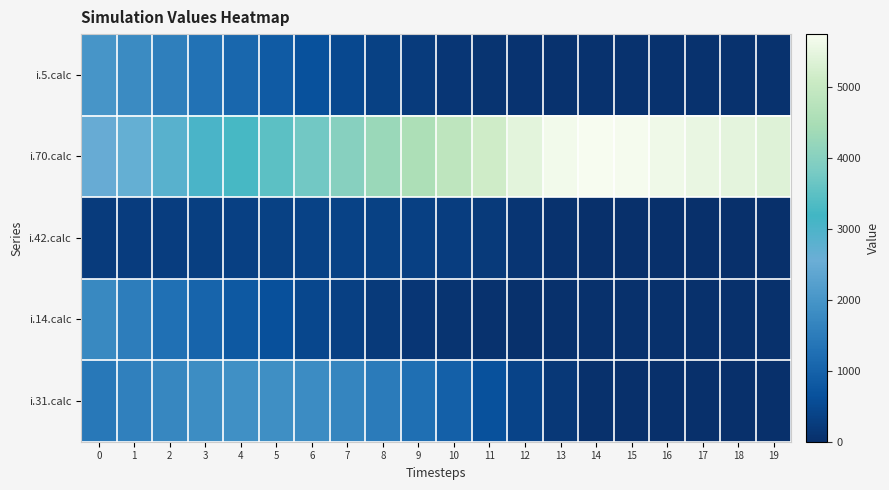

List the series in order of their peak value, highest first.

i.70.calc, i.5.calc, i.31.calc, i.14.calc, i.42.calc